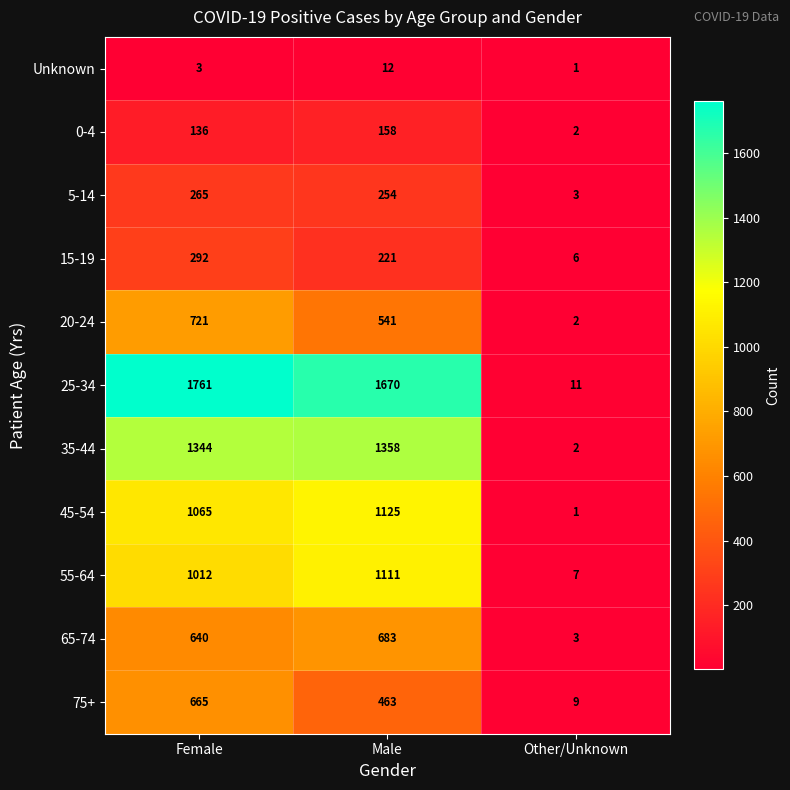

True or false: 15-19 has a value of 381 at Female.

False